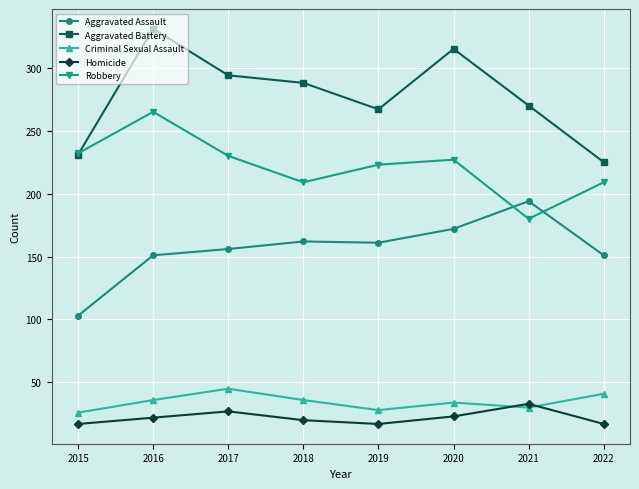

What is the value of the Aggravated Assault point at the 2nd from the left?

151